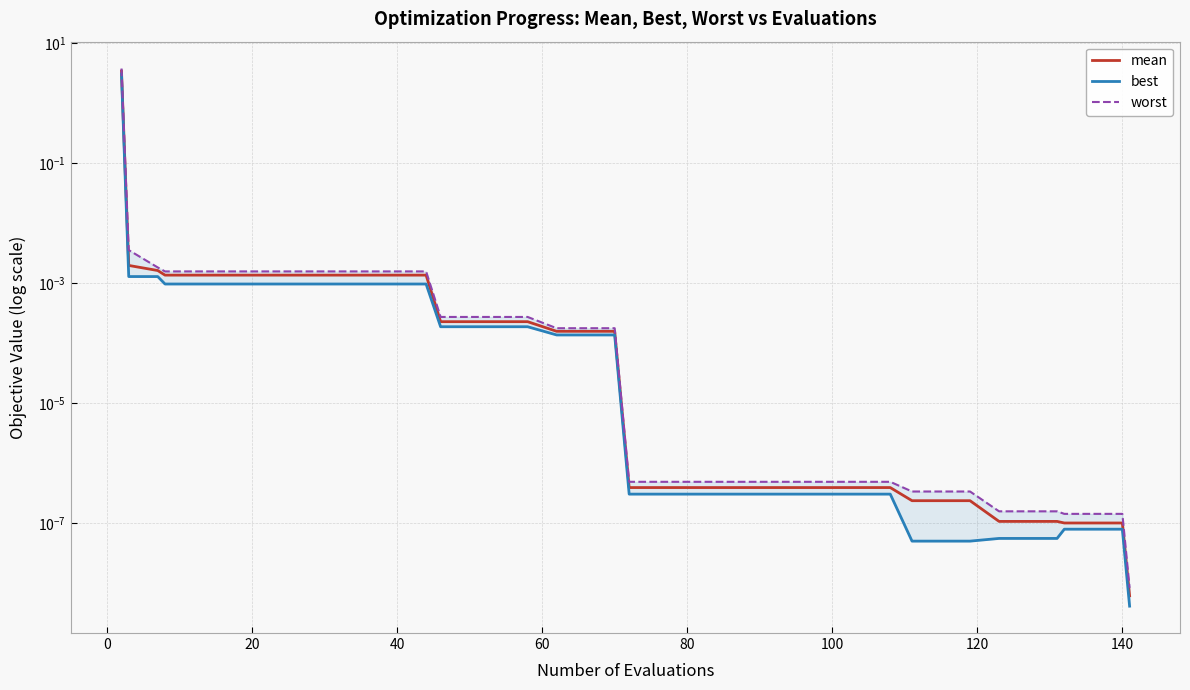

What is the maximum value shown in the chart?

3.8